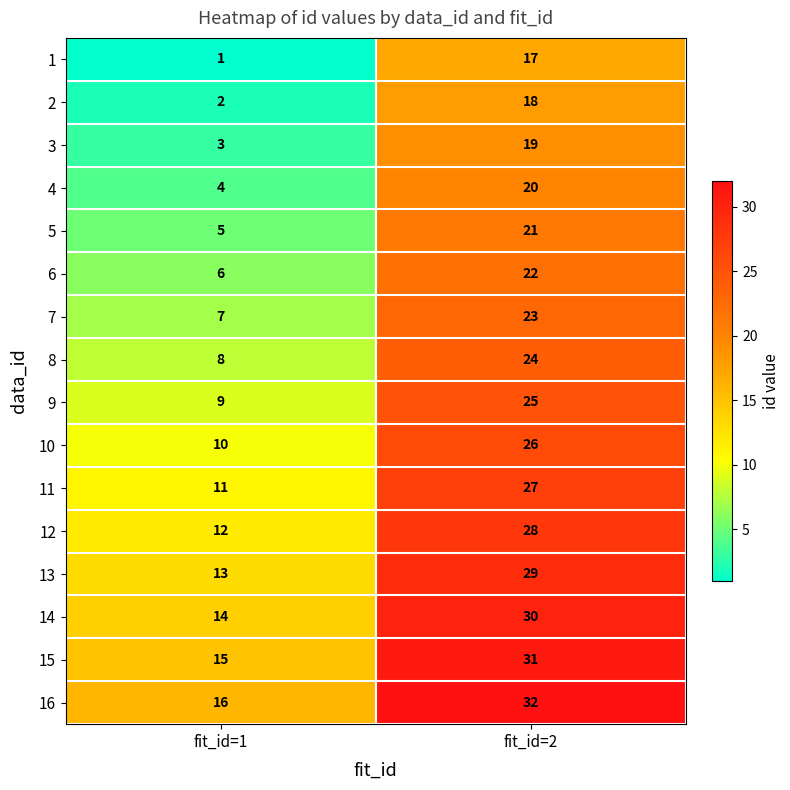

The value of 14 at fit_id=2 is 44. True or false?

False